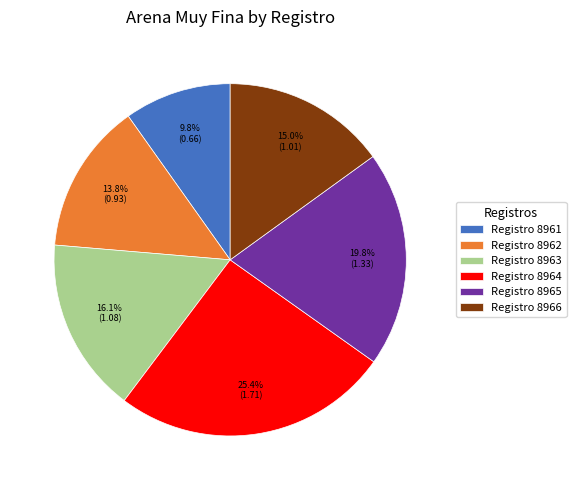

To the nearest percent, what is the difference between the largest and smallest slice percentages?

16%